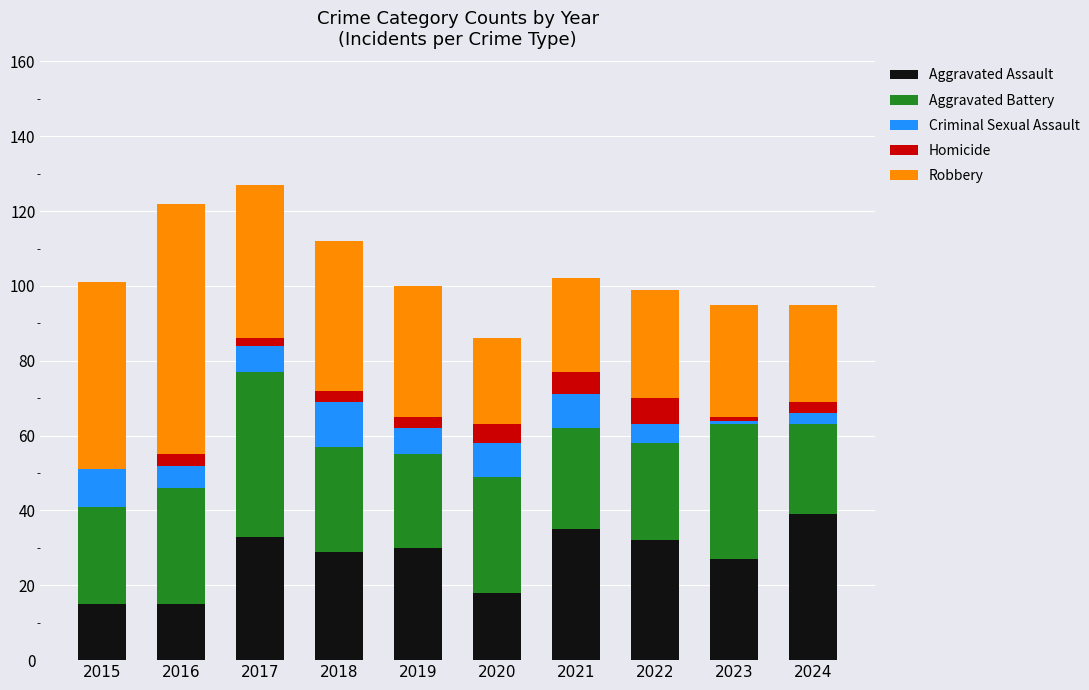

Which category has the highest value in the Aggravated Assault series?

2024